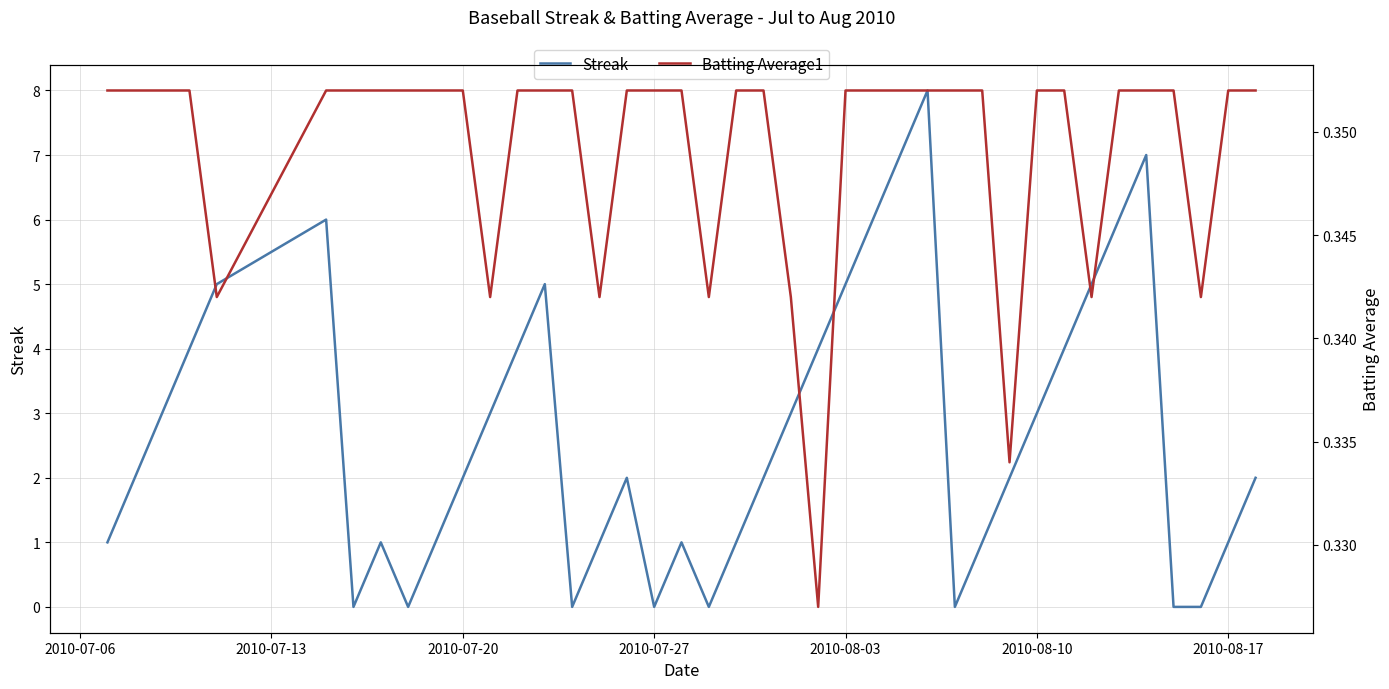

At how many categories does at least one series exceed 5?

6